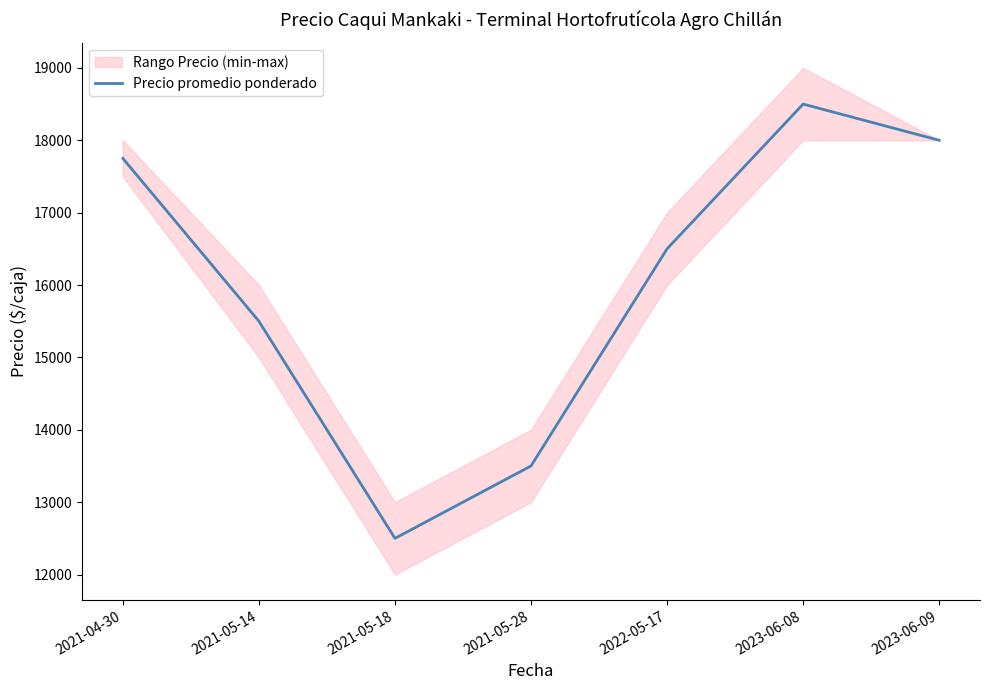

Reading right to left, transcribe all the data shown in this chart.

18000	18500	16500	13500	12500	15500	17750